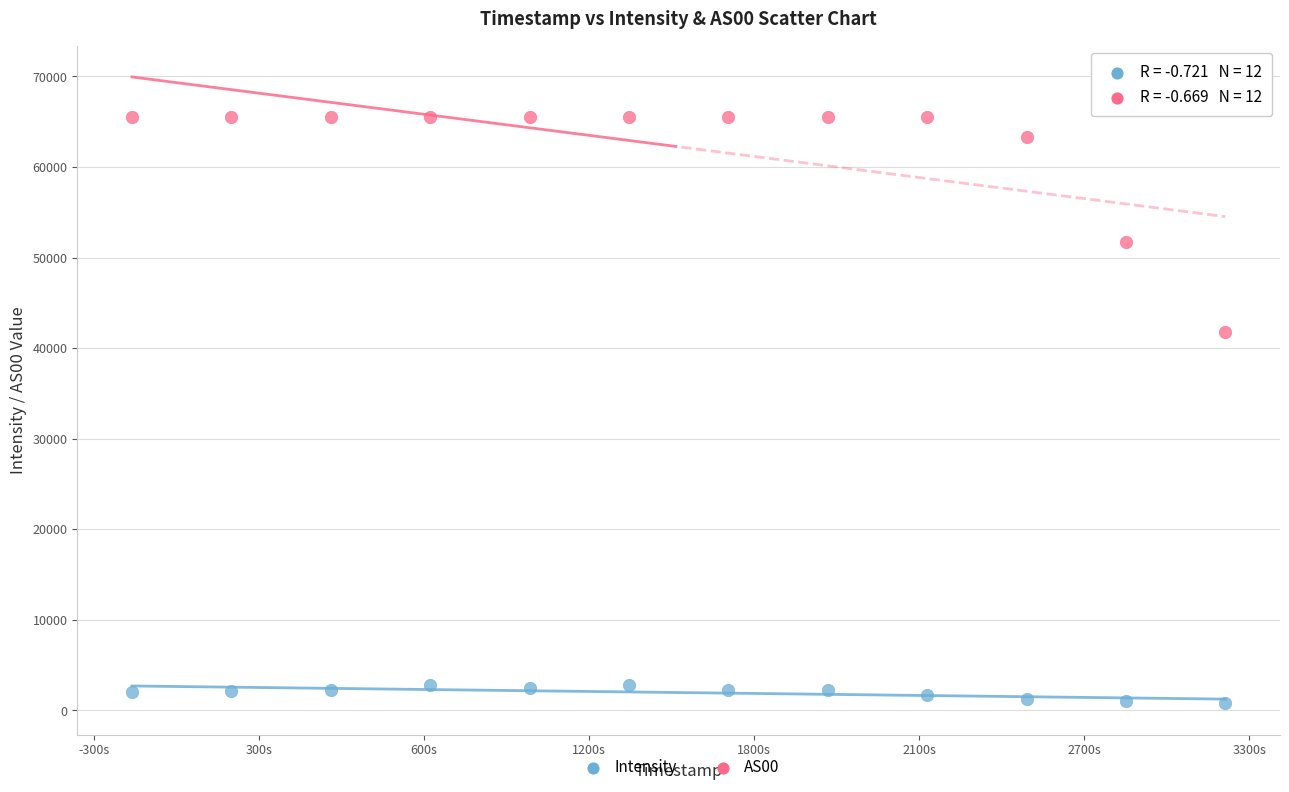

Which series has the largest Y range (max minus min)?

AS00